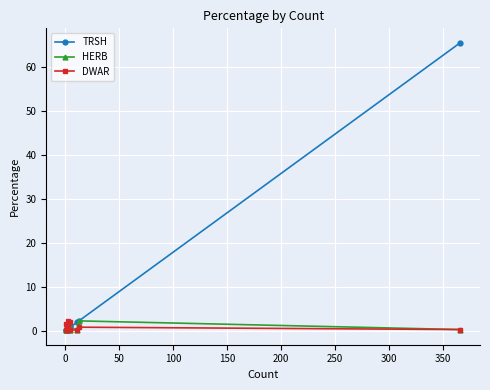

What is the lowest value of the TRSH series?

0.2